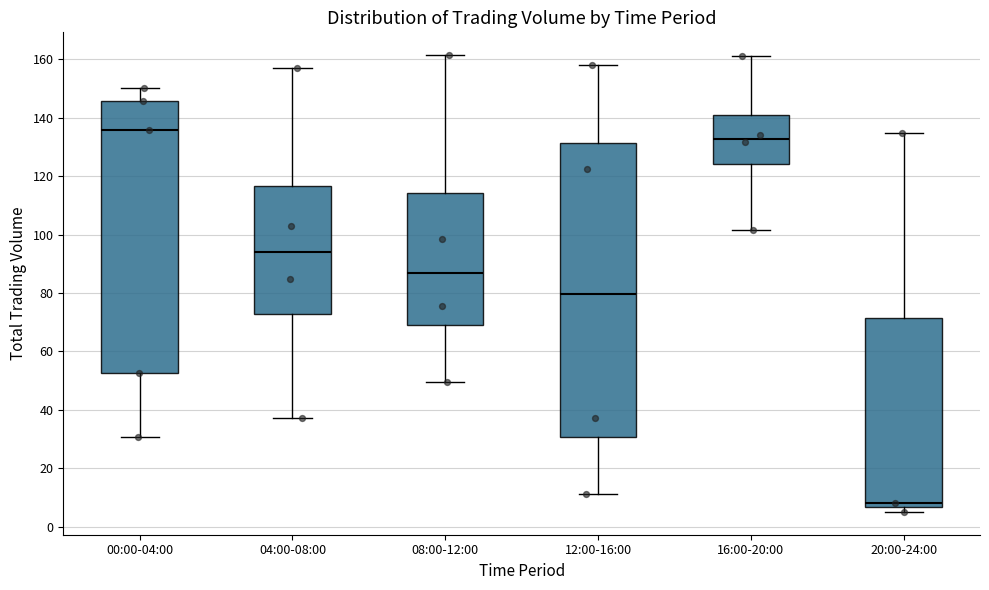

Reading left to right, read every box against the y-axis: the position of its median line, the range the box covers, and the ends of its whiskers. The values are not printed on the chart, so give them approximately, as read against the axis.

00:00-04:00: median 136, box 52 to 146, whiskers 30 to 150
04:00-08:00: median 94, box 72 to 116, whiskers 38 to 156
08:00-12:00: median 88, box 70 to 114, whiskers 50 to 162
12:00-16:00: median 80, box 30 to 132, whiskers 12 to 158
16:00-20:00: median 132, box 124 to 140, whiskers 102 to 162
20:00-24:00: median 8, box 6 to 72, whiskers 6 (just below the box's lower edge) to 134